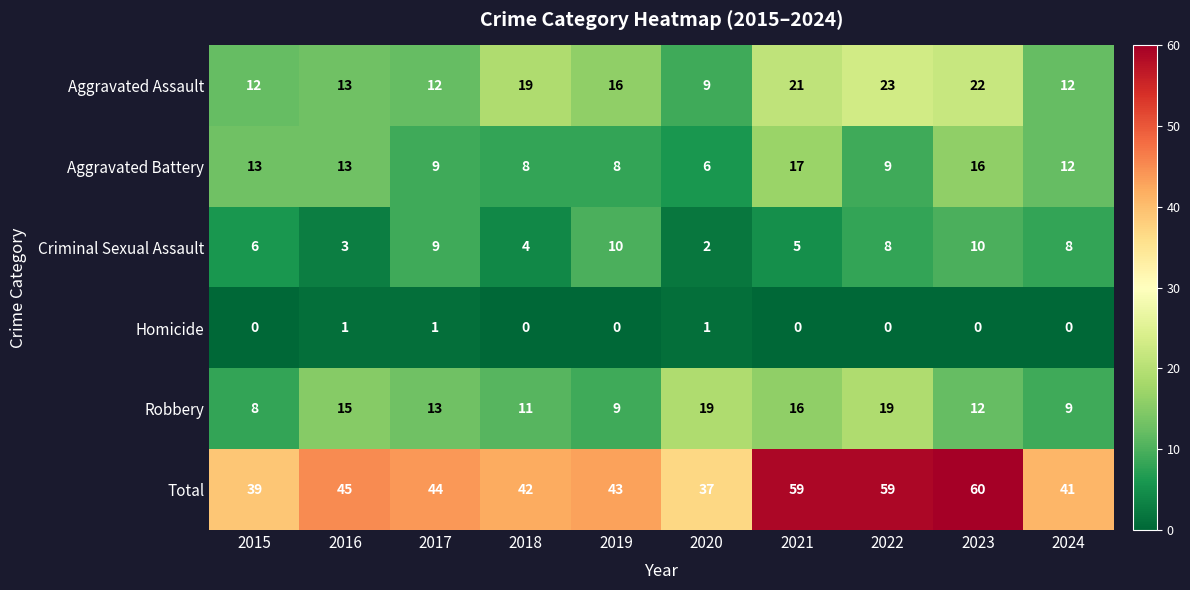

The value of Total at 2018 is 42. True or false?

True